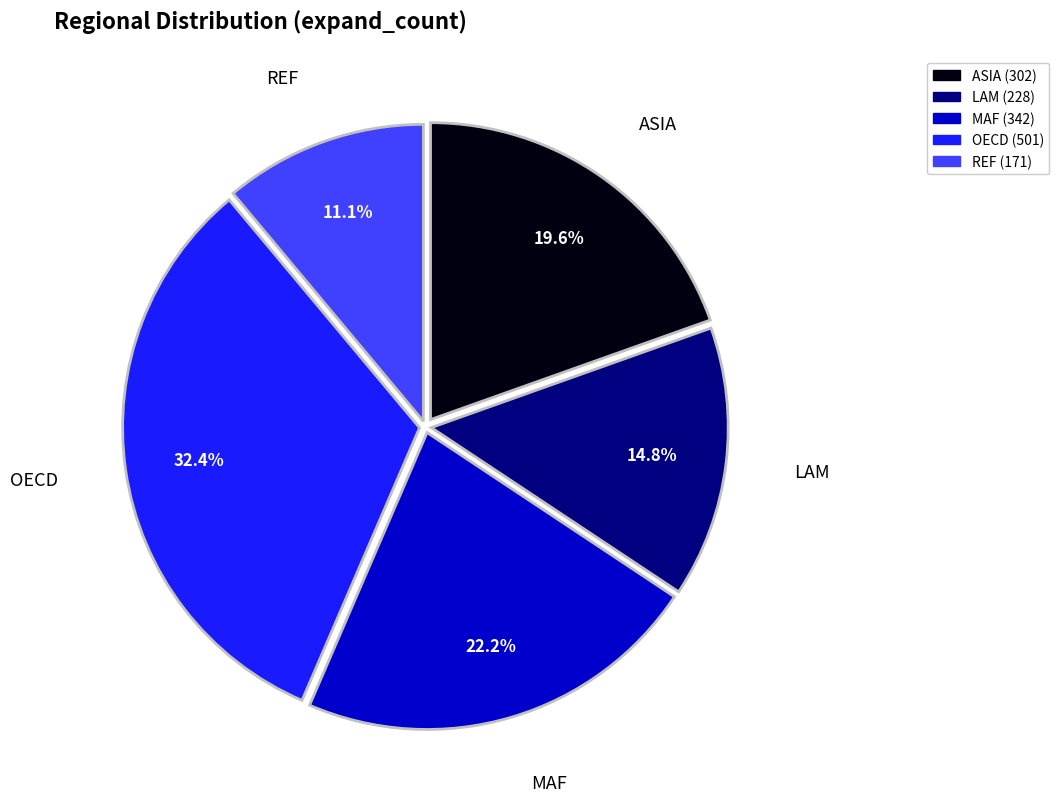

Count the number of slices in the pie.

5